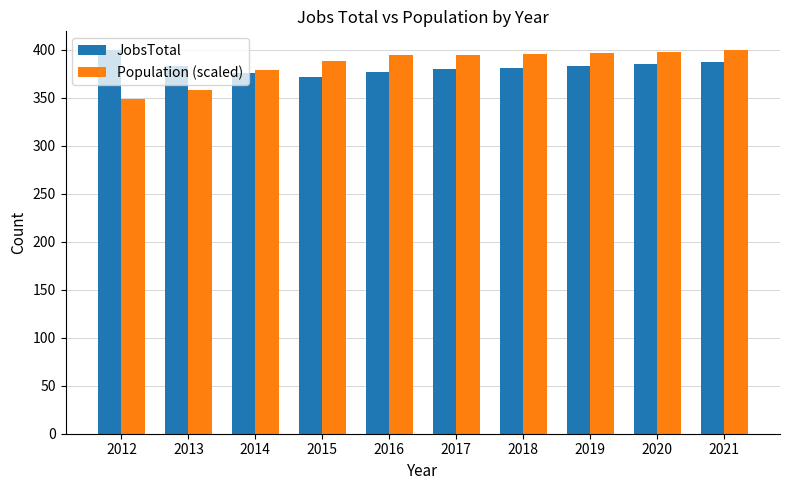

The Population (scaled) series shows 399.0 at 2021. True or false?

True